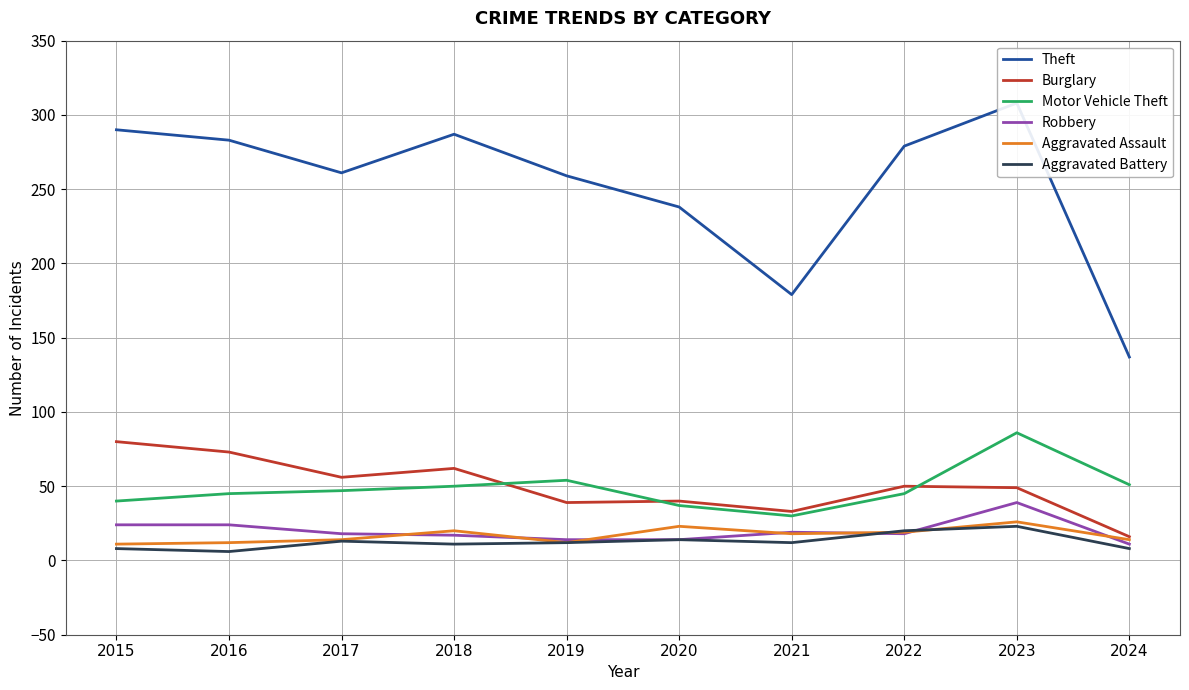

Rank the series at 2019 from highest to lowest value.

Theft, Motor Vehicle Theft, Burglary, Robbery, Aggravated Assault, Aggravated Battery